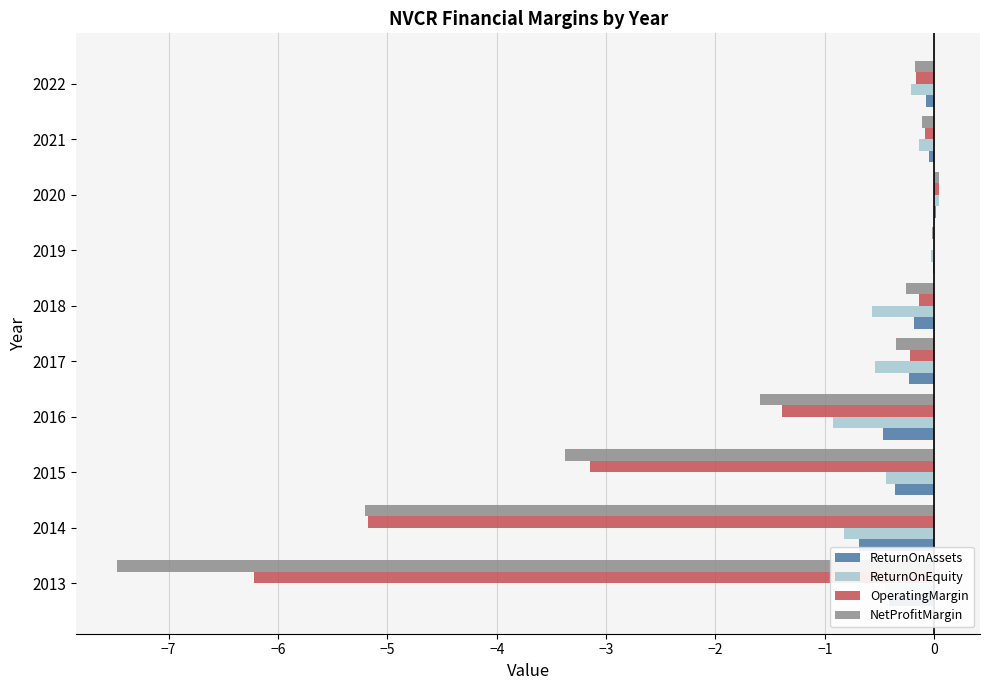

How many distinct data groups are displayed?

4